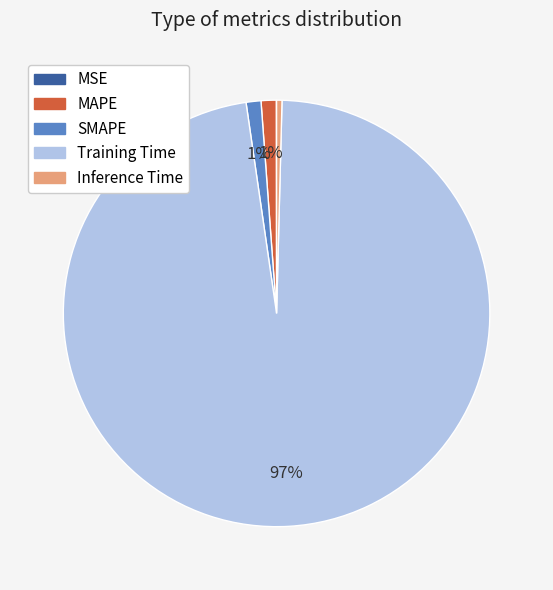

Which slice represents more than half of the pie?

Training Time